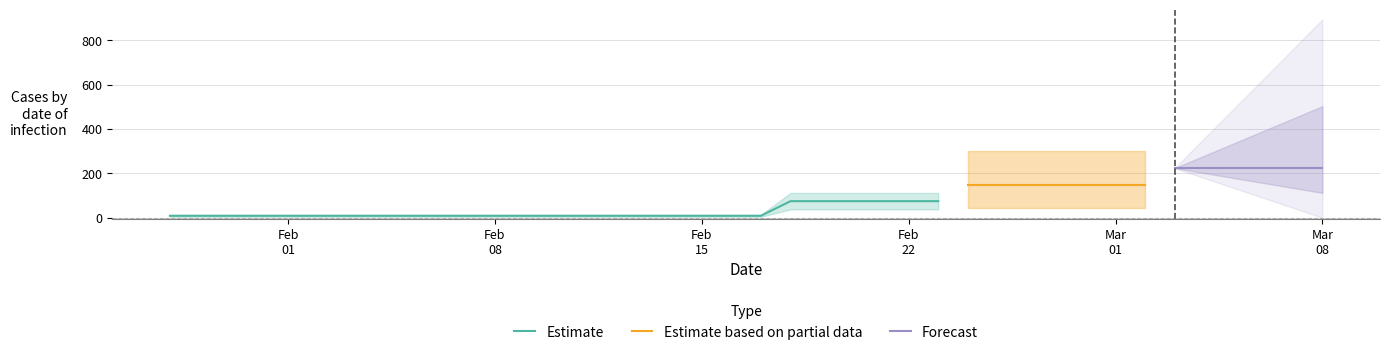

Reading right to left, list all the values displayed in this chart.

08-03-2021=223.6	07-03-2021=223.6	06-03-2021=223.6	05-03-2021=223.6	04-03-2021=223.6	03-03-2021=223.6	02-03-2021=149.5	01-03-2021=149.5	28-02-2021=149.5	27-02-2021=149.5	26-02-2021=149.5	25-02-2021=149.5	24-02-2021=149.5	23-02-2021=74.4	22-02-2021=74.4	21-02-2021=74.4	20-02-2021=74.4	19-02-2021=74.4	18-02-2021=74.4	17-02-2021=8.5	16-02-2021=8.5	15-02-2021=8.5	14-02-2021=8.5	13-02-2021=8.5	12-02-2021=8.5	11-02-2021=8.5	10-02-2021=8.5	09-02-2021=8.5	08-02-2021=8.5	07-02-2021=8.5	06-02-2021=8.5	05-02-2021=8.5	04-02-2021=8.5	03-02-2021=8.5	02-02-2021=8.5	01-02-2021=8.5	31-01-2021=8.5	30-01-2021=8.5	29-01-2021=8.5	28-01-2021=8.5